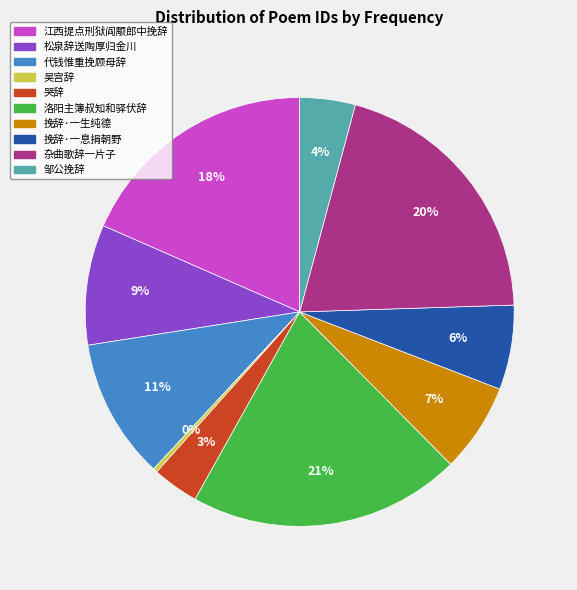

Is there a majority slice in this chart?

No